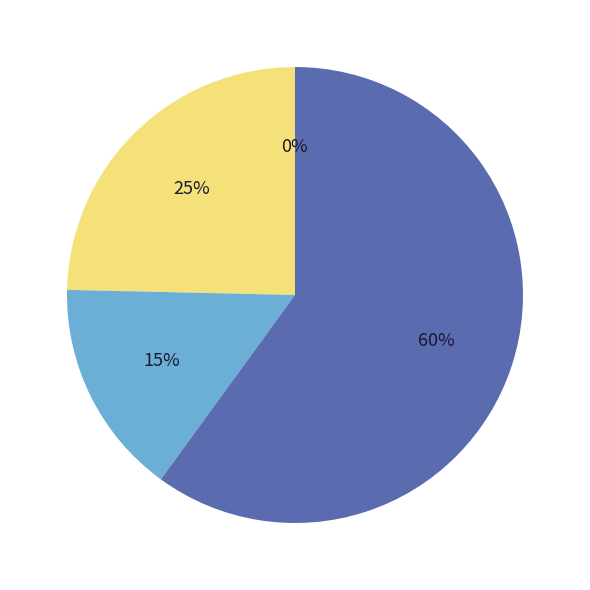

To the nearest percent, what is the average slice percentage?

25%